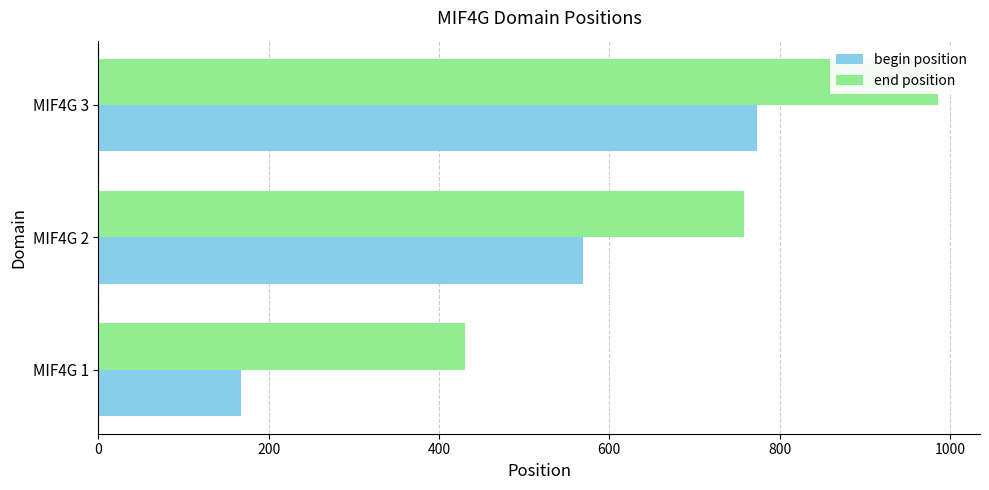

What is the smallest value displayed?

168